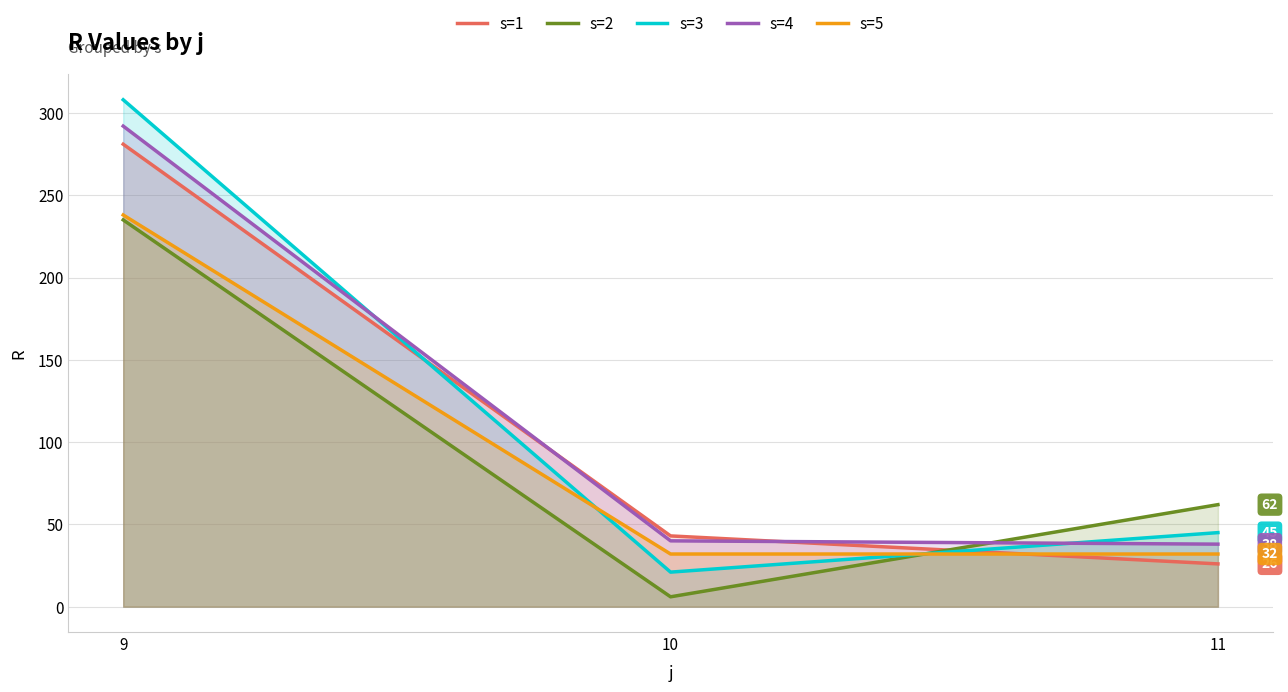

True or false: s=1 has a value of 26 at 11.

True